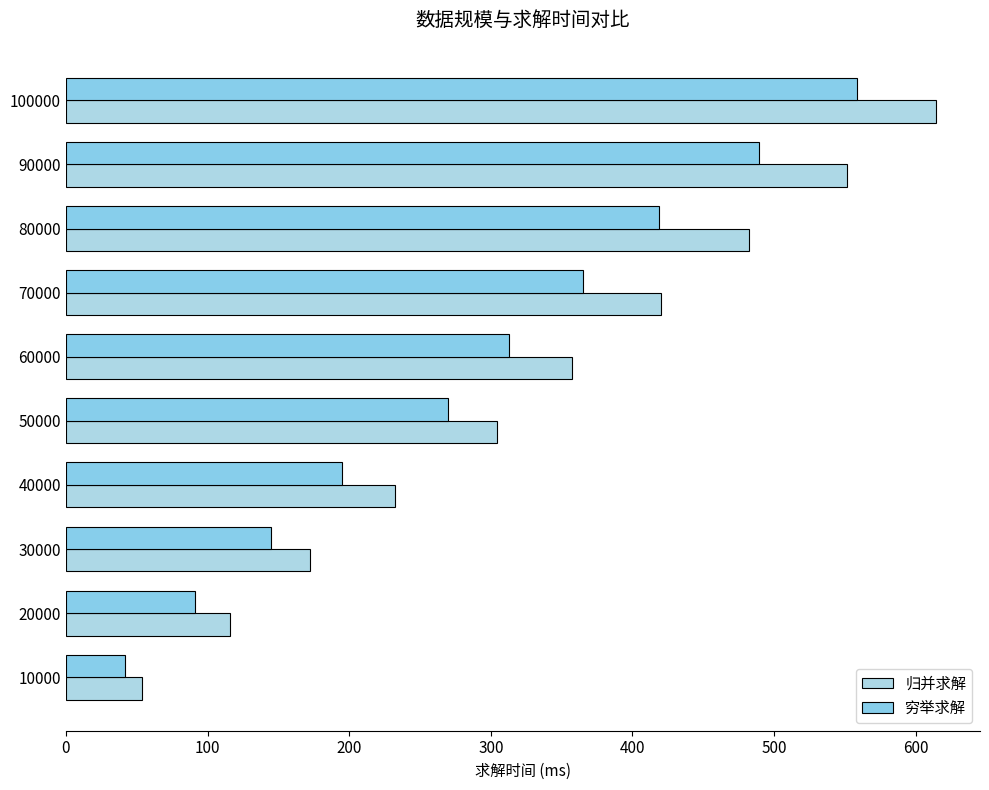

Count the number of categories in the chart.

10